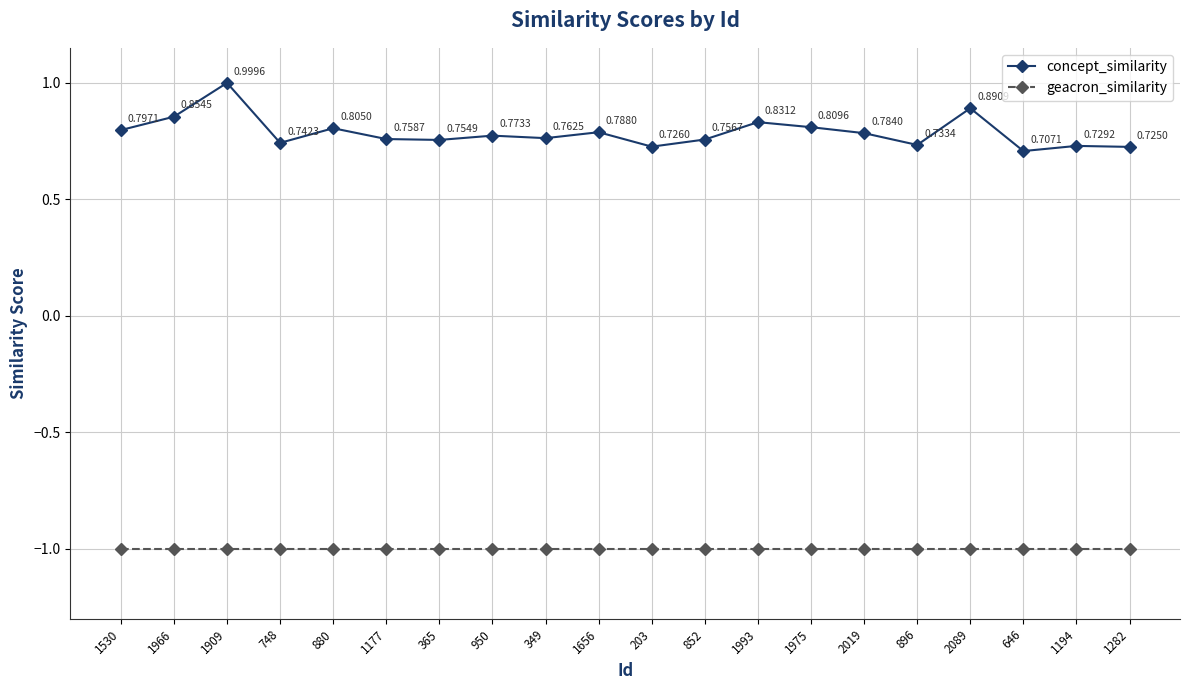

What is the maximum value for concept_similarity?

1.0